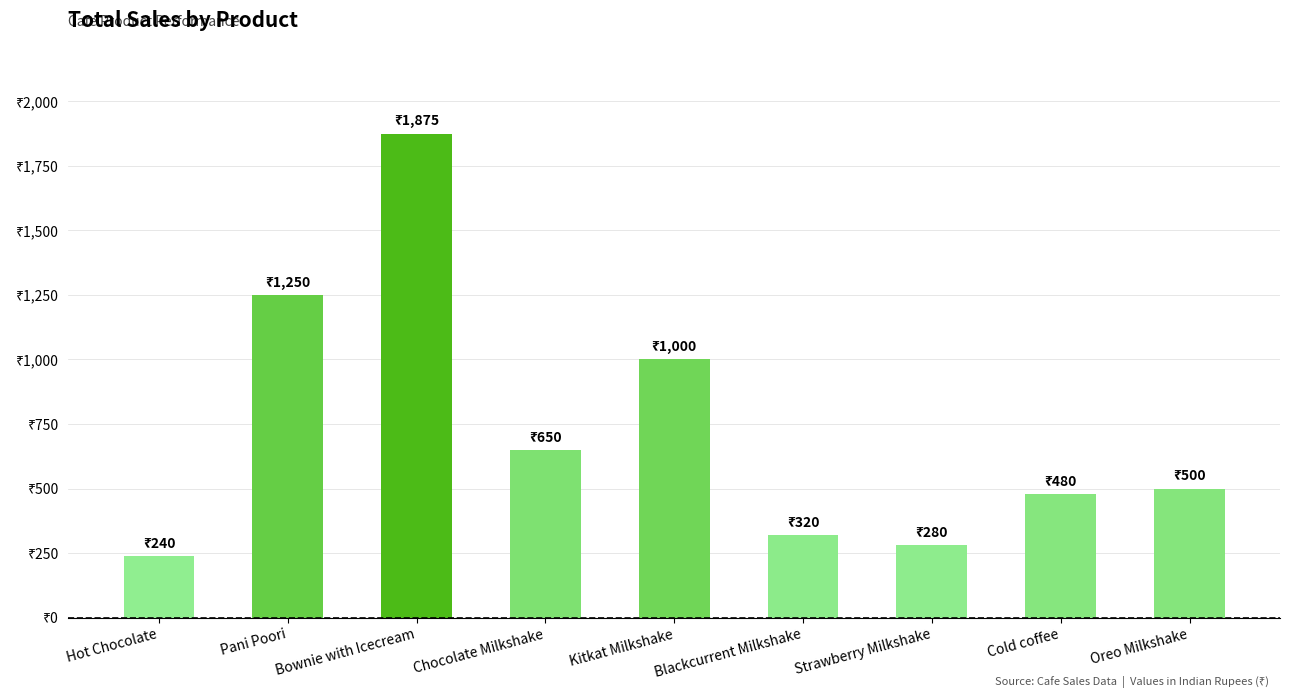

What is the sum of all values?

6595